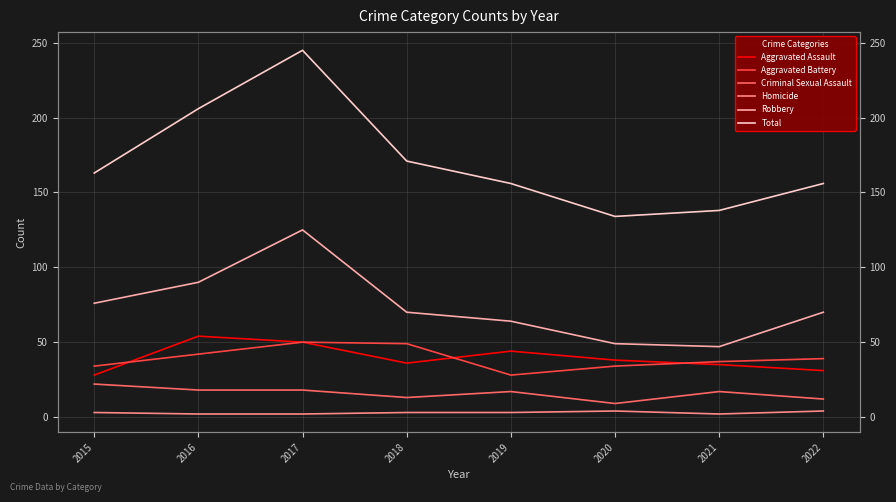

What are all the series names shown in the legend?

Aggravated Assault, Aggravated Battery, Criminal Sexual Assault, Homicide, Robbery, Total